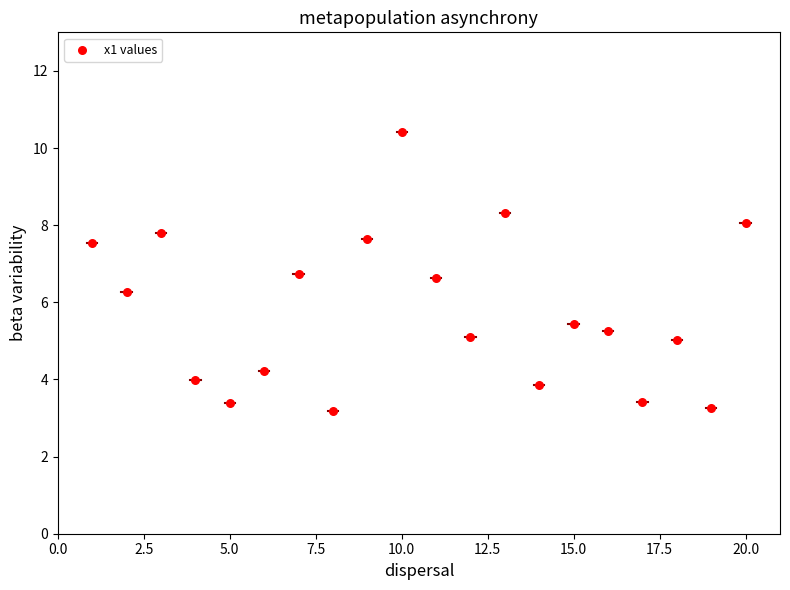

What Y value in the scatter plot is closest to 6?

6.3